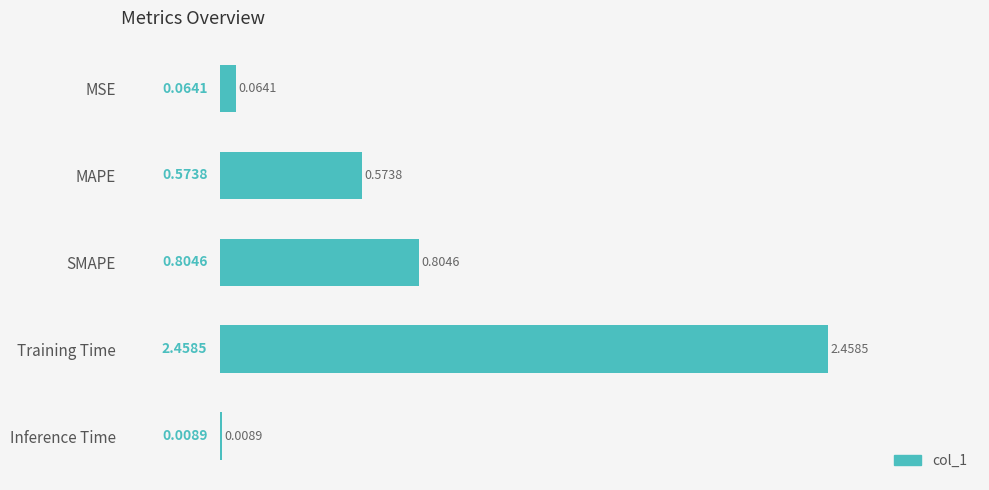

Which label corresponds to the largest value in the chart?

Training Time